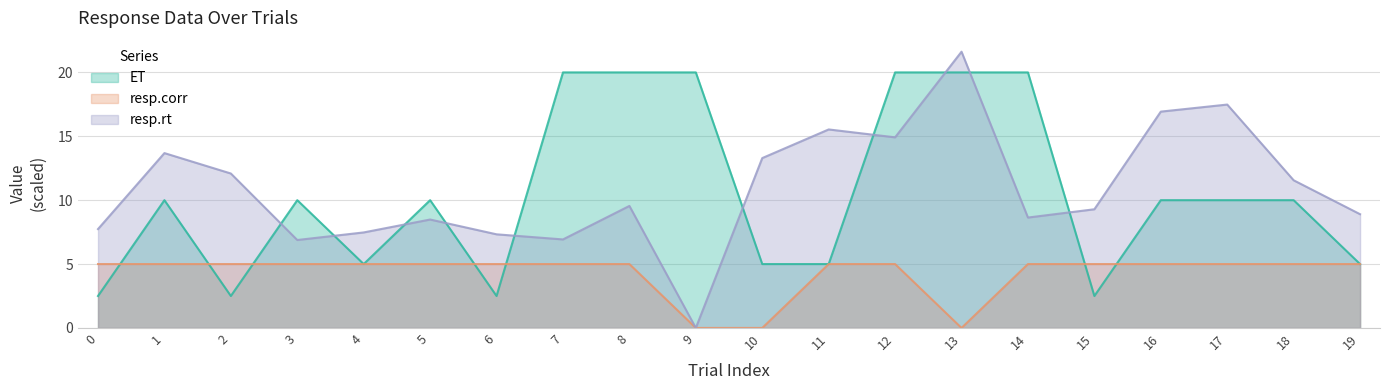

At 7, list the series in order from smallest to largest.

resp.corr, resp.rt, ET